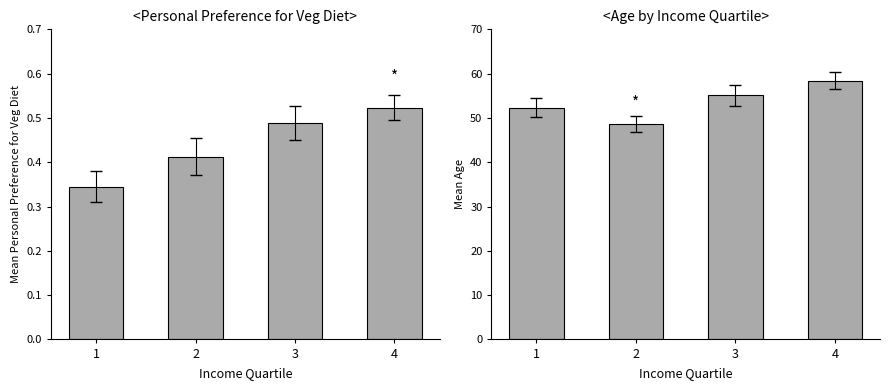

The value of Mean Age at 3 is 23.5. True or false?

False